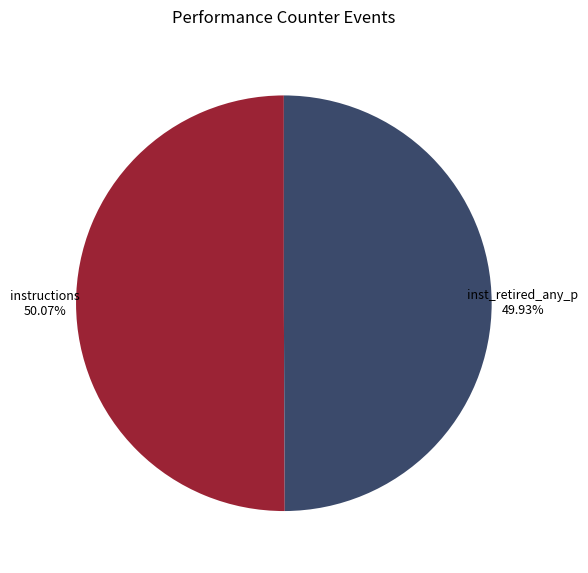

Approximately how many times larger is the value at inst_retired_any_p 49.93% compared to instructions 50.07%?

1.0